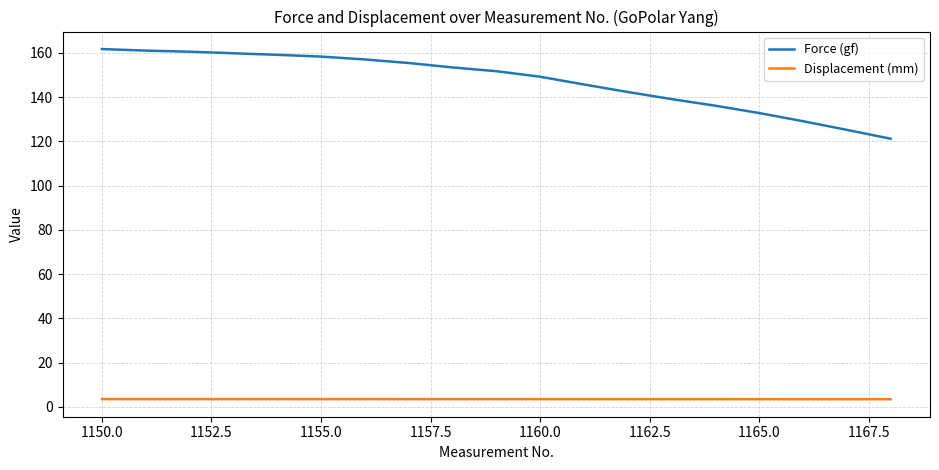

True or false: Displacement (mm) and Force (gf) cross at least once.

False